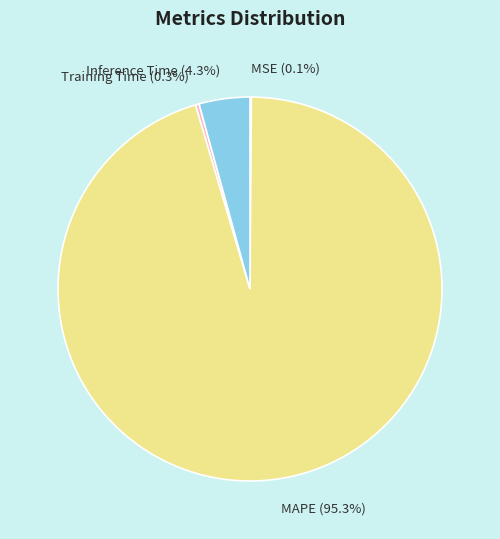

What is the total percentage of Training Time and MAPE?

95.6%